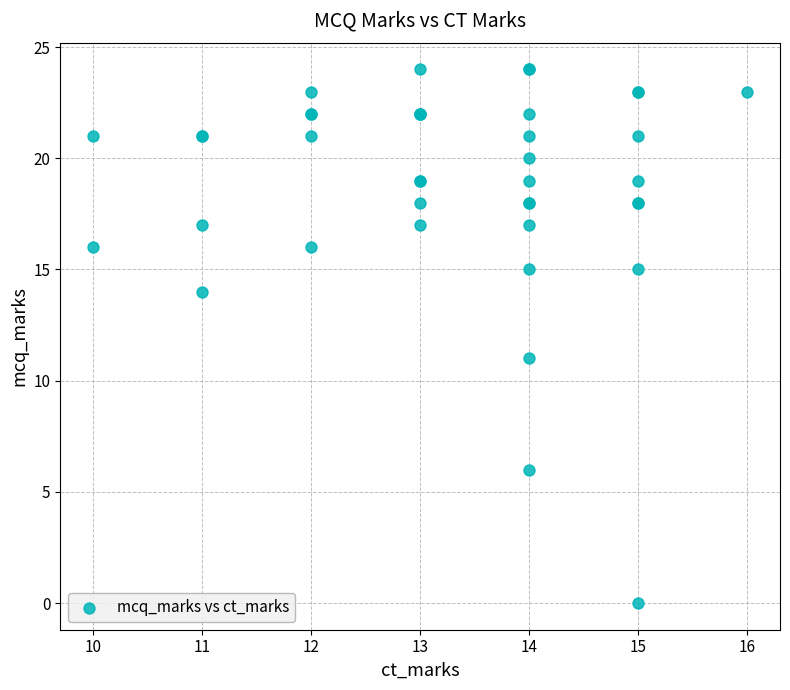

What Y value in the scatter plot is closest to 12?

11